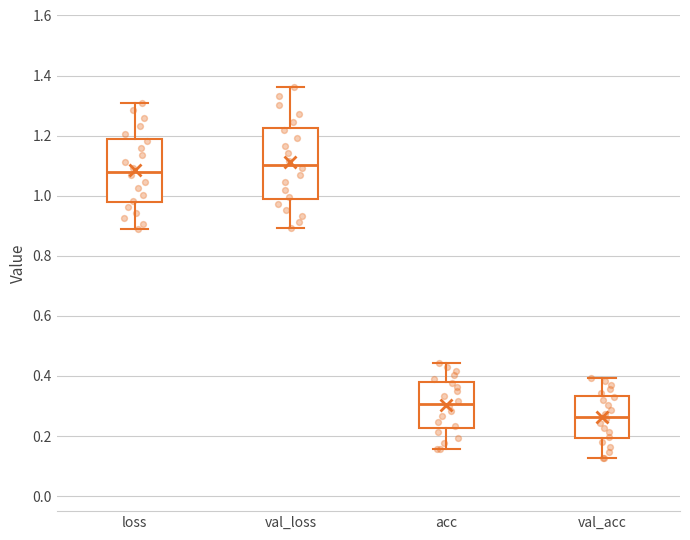

Reading left to right, read every box against the y-axis: the position of its median line, the range the box covers, and the ends of its whiskers. The values are not printed on the chart, so give them approximately, as read against the axis.

loss: median 1.08, box 0.98 to 1.18, whiskers 0.88 to 1.30
val_loss: median 1.10, box 1.00 to 1.22, whiskers 0.90 to 1.36
acc: median 0.30, box 0.22 to 0.38, whiskers 0.16 to 0.44
val_acc: median 0.26, box 0.20 to 0.34, whiskers 0.12 to 0.40